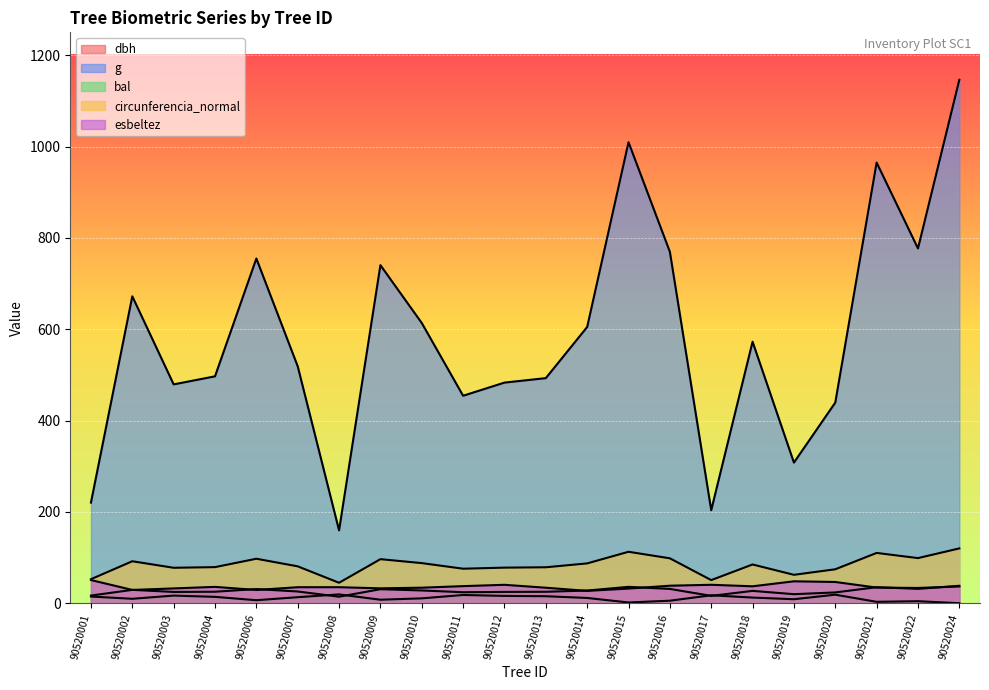

Reading left to right, extract all data points from this chart.

dbh: 16.8	29.2	24.7	25.1	31.0	25.7	14.2	30.7	27.9	24.1	24.8	25.1	27.8	35.9	31.3	16.1	27.0	19.8	23.6	35.0	31.4	38.2
g: 220.3	672.0	479.2	496.8	754.8	518.8	159.5	740.2	613.6	454.3	483.1	492.8	604.8	1009.4	769.5	203.6	572.6	307.9	439.3	964.9	776.8	1146.1
bal: 14.6	9.7	16.7	13.9	6.6	13.2	19.3	7.7	10.7	18.0	16.0	15.3	11.5	1.6	5.5	17.4	12.4	8.7	18.7	3.0	4.4	0.0
circunferencia_normal: 52.6	91.9	77.6	79.0	97.4	80.7	44.8	96.5	87.8	75.6	77.9	78.7	87.2	112.6	98.3	50.6	84.8	62.2	74.3	110.1	98.8	120.0
esbeltez: 50.8	29.1	32.4	35.8	29.0	35.0	35.1	32.6	34.0	37.4	40.3	33.9	27.0	32.1	38.3	40.4	37.0	48.0	46.5	34.2	33.4	36.6